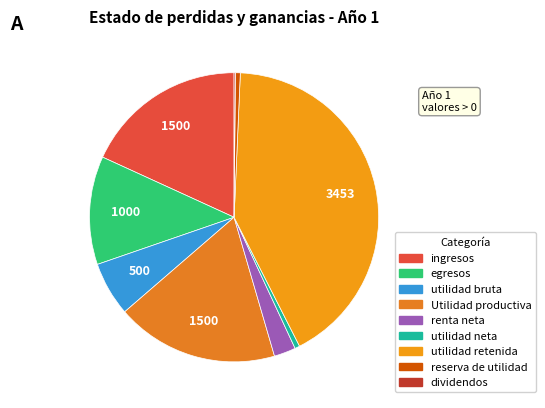

Which category has the smallest portion of the pie?

dividendos